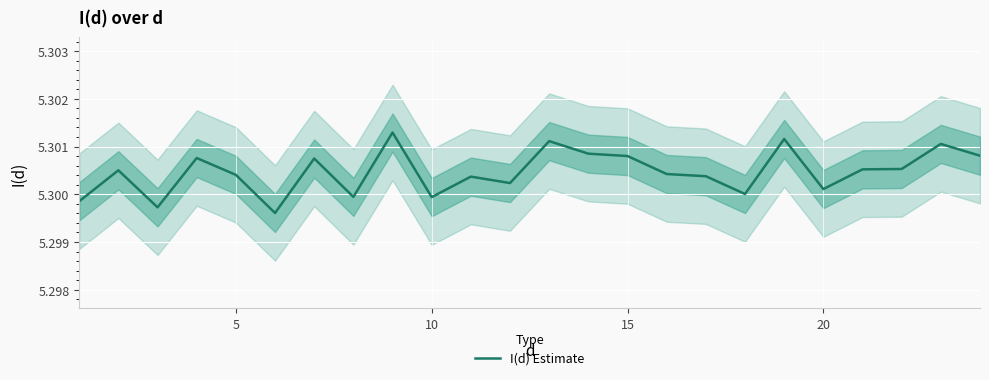

The value of I(d) Estimate at 20 is 8.5. True or false?

False